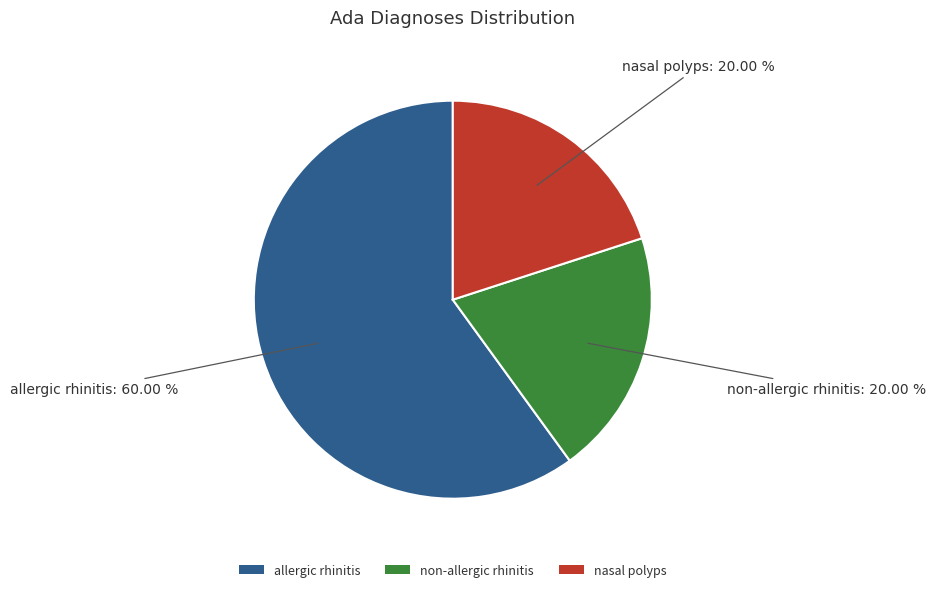

How many slices are in this pie chart?

3